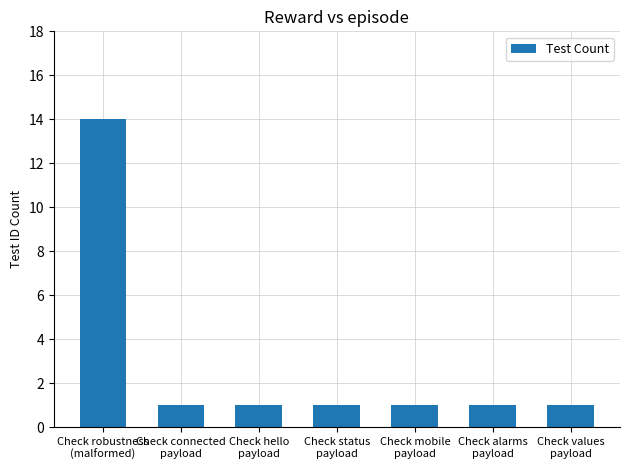

What is the greatest value displayed?

14